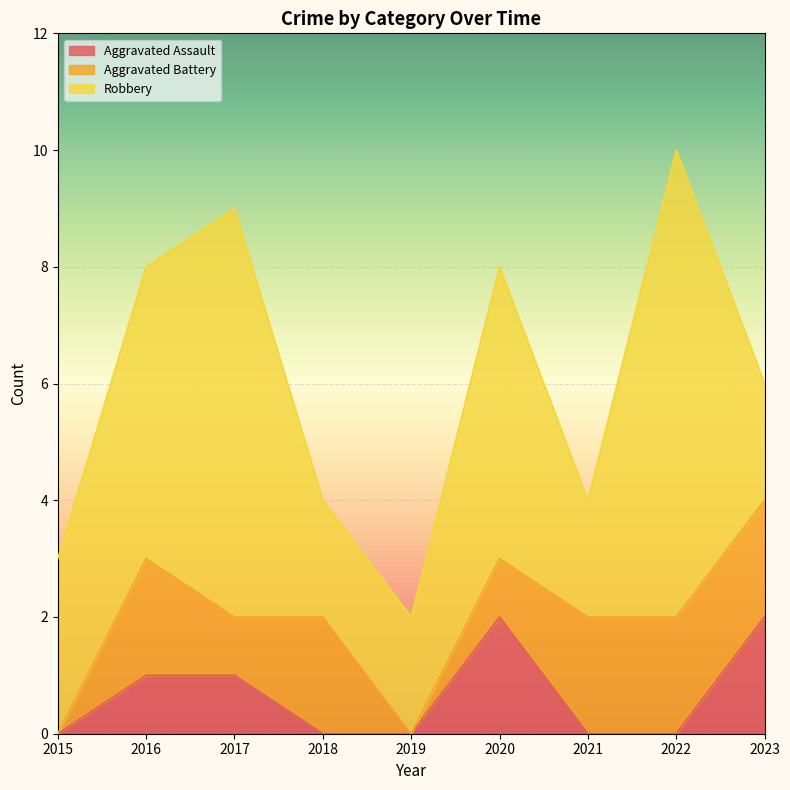

At which category is the sum across all series the highest?

2022